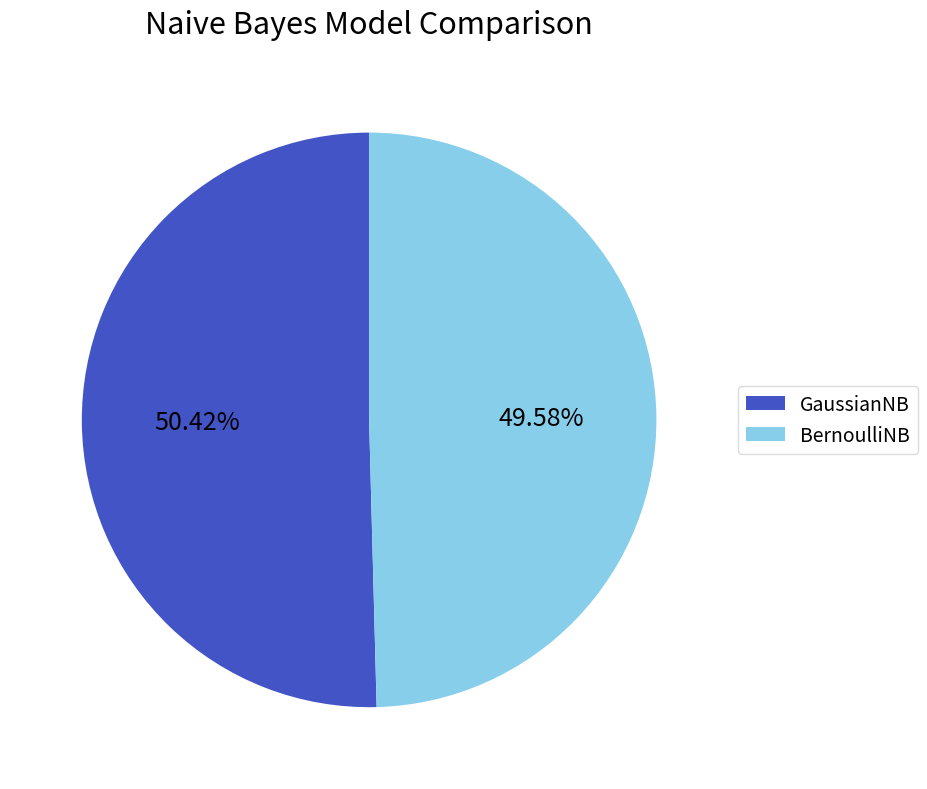

To the nearest percent, what is the difference between the BernoulliNB and GaussianNB slice percentages?

1%